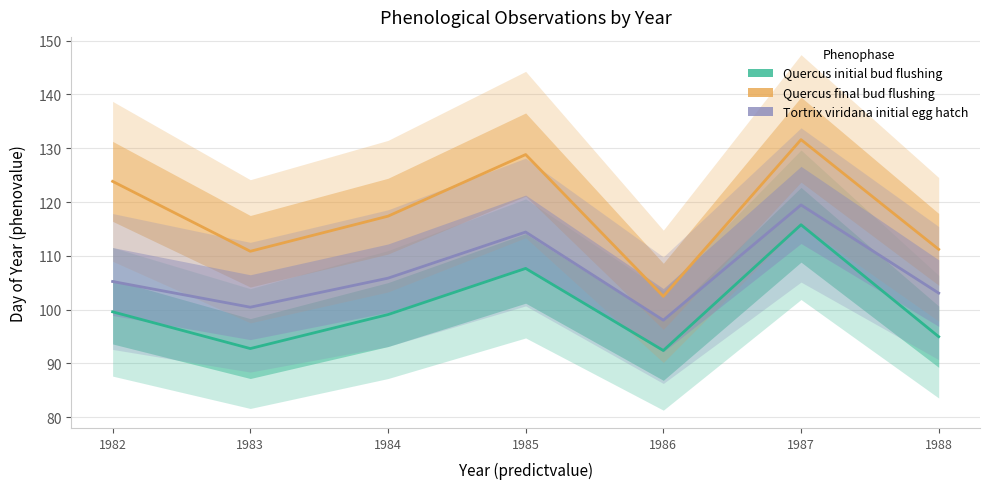

How many data points in Tortrix viridana initial egg hatch are less than 105?

3